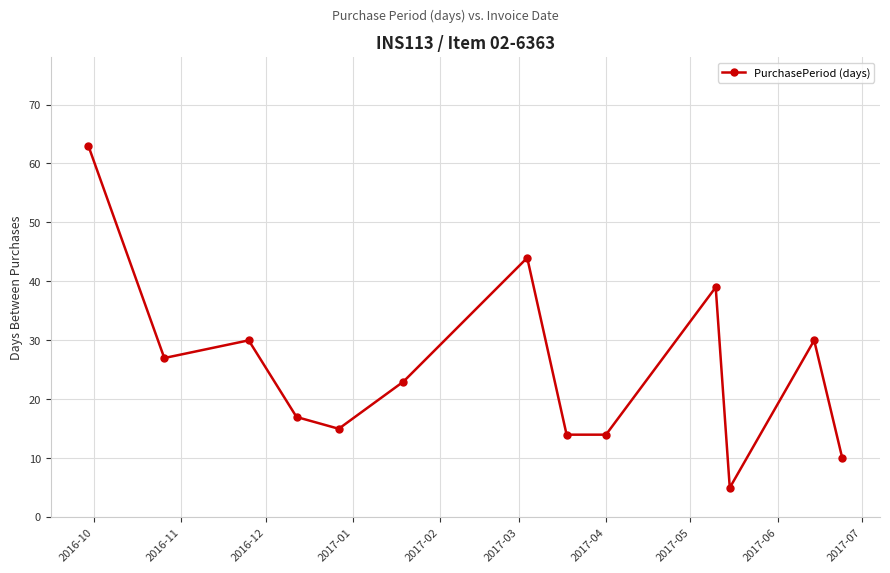

What is the minimum value shown in the chart?

5